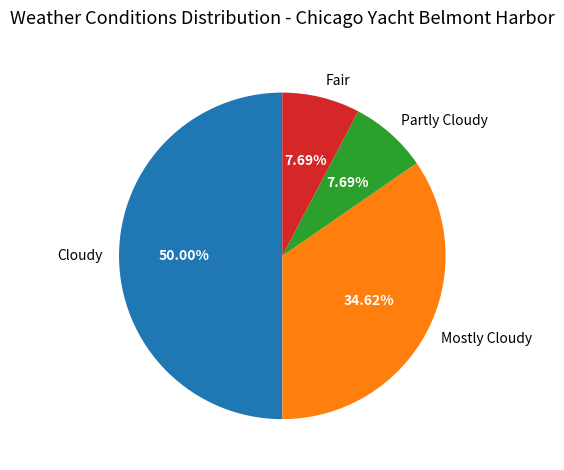

To the nearest percent, what portion does Mostly Cloudy represent?

35%